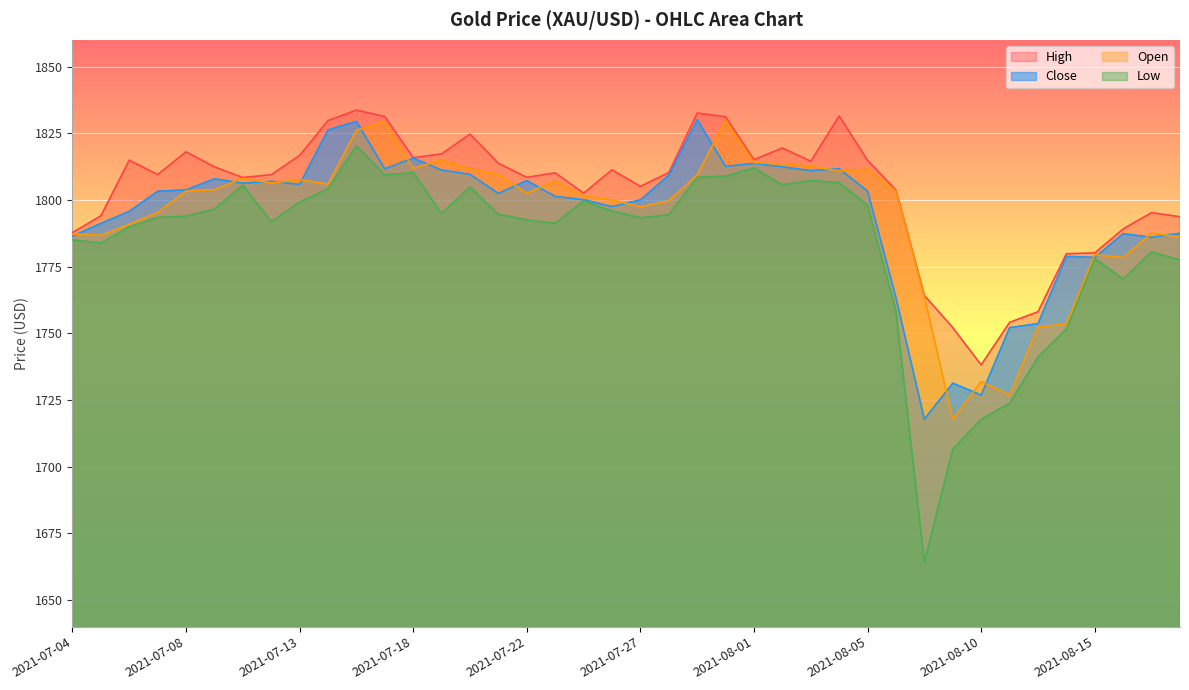

How many interior local peaks does the High series have?

10